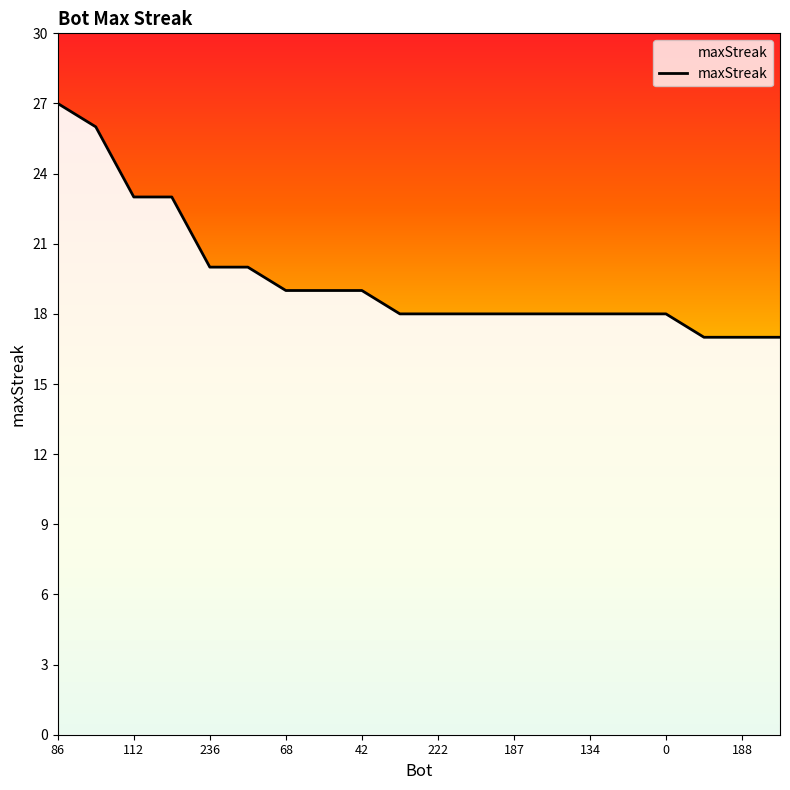

How many data points does each series have?

20